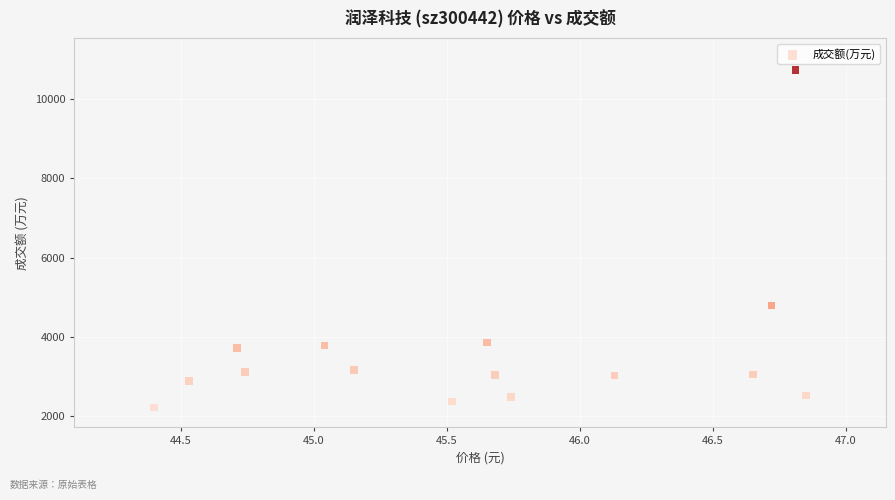

What is the range of Y values (max minus min)?

8524